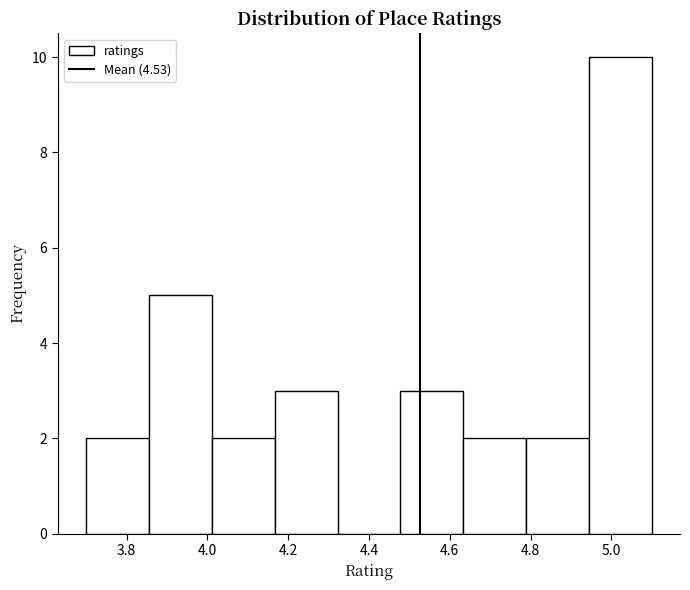

Reading left to right, transcribe this chart: for each bar, give the range it covers on the x-axis and its height. Neither the bar edges nor the heights are printed on the chart, so give them approximately, as read against the axes.

3.70 to 3.86: 2
3.86 to 4.02: 5
4.02 to 4.16: 2
4.16 to 4.32: 3
4.32 to 4.48: 0
4.48 to 4.64: 3
4.64 to 4.78: 2
4.78 to 4.94: 2
4.94 to 5.10: 10